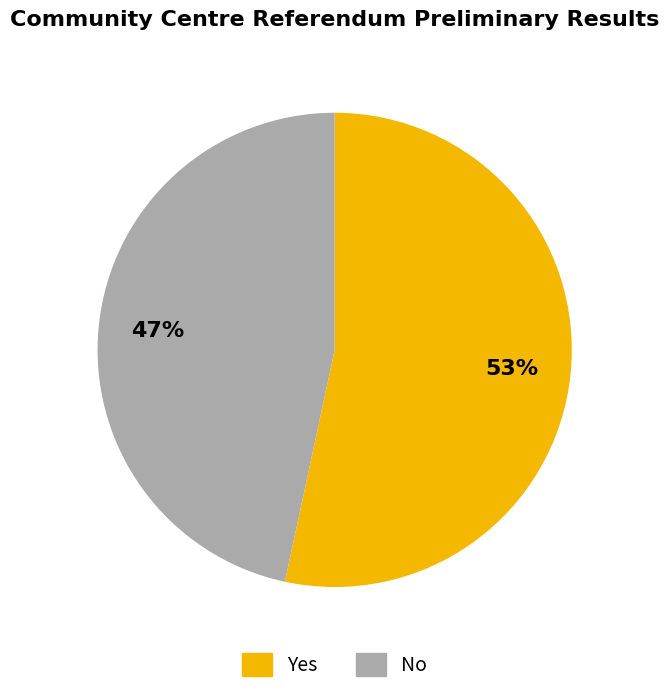

Count the number of slices in the pie.

2